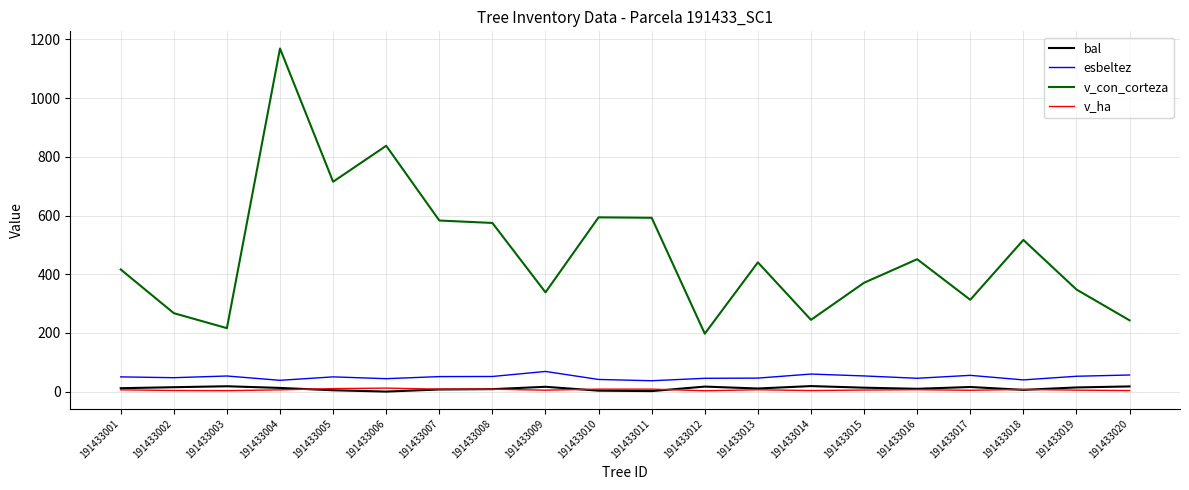

Which series changed the most between 191433009 and 191433016?

v_con_corteza